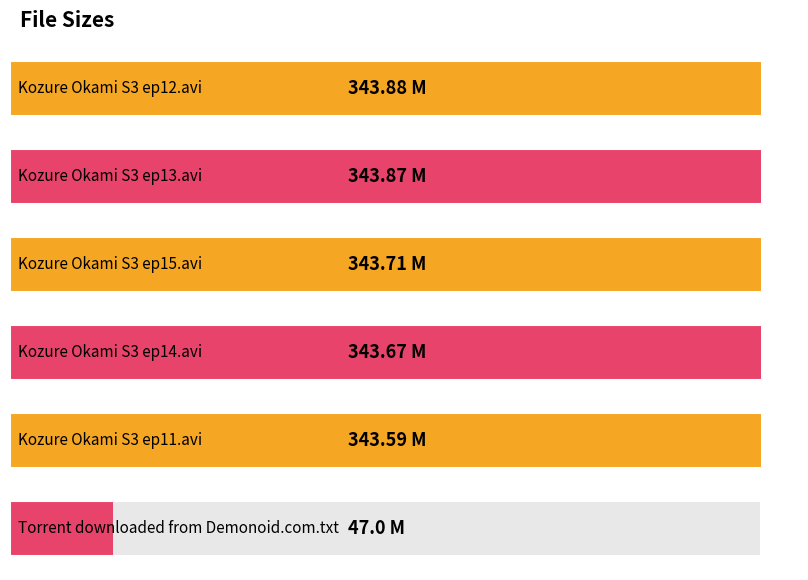

What is the label of the 3rd bar from the left?

Kozure Okami S3 ep15.avi